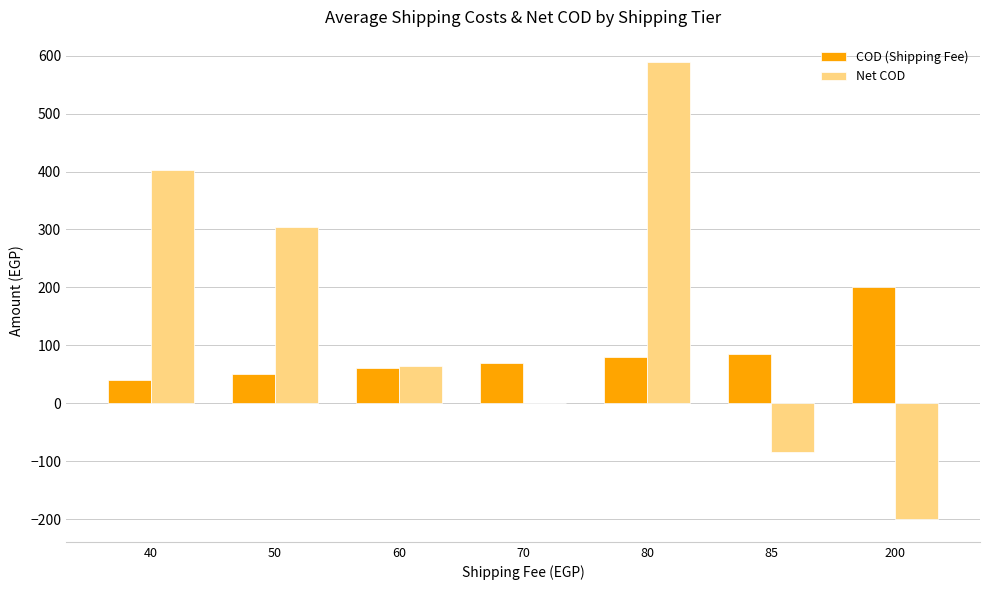

At which category does the chart reach its peak across all series?

80